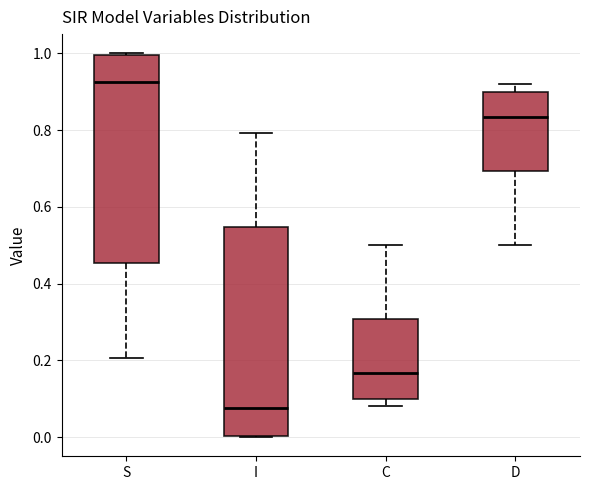

Where does the median line of the box for I sit on the y-axis? The values are not printed on the chart, so give them approximately, as read against the axis.

0.08